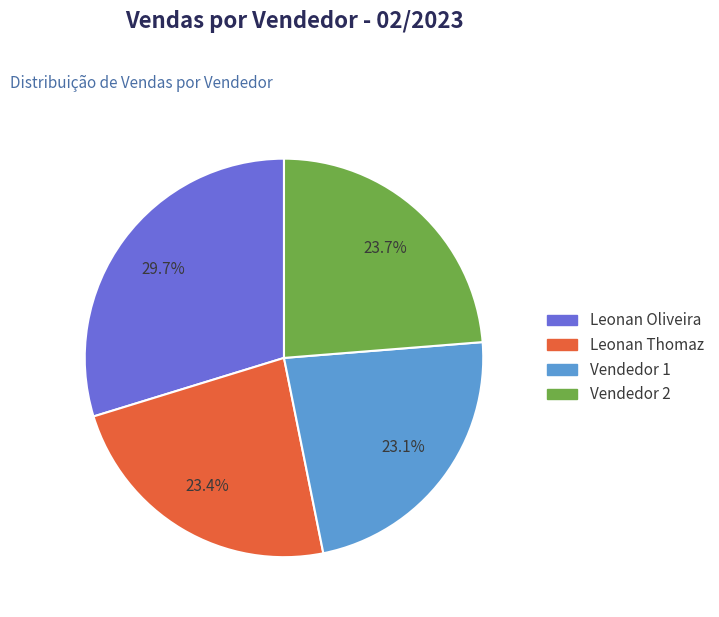

Does Vendedor 1 represent more than half of the total?

No